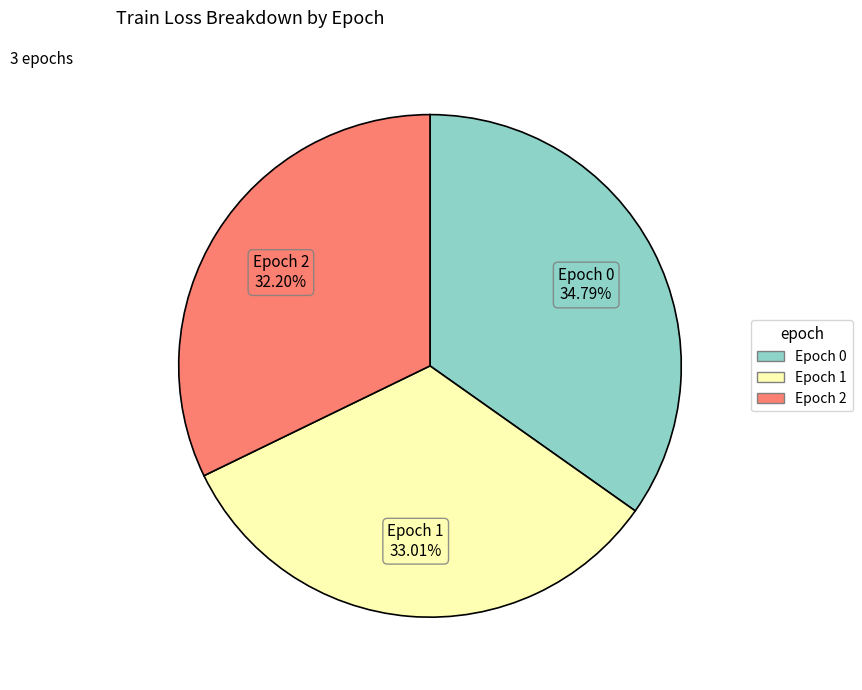

What is the largest slice in the pie chart?

Epoch 0